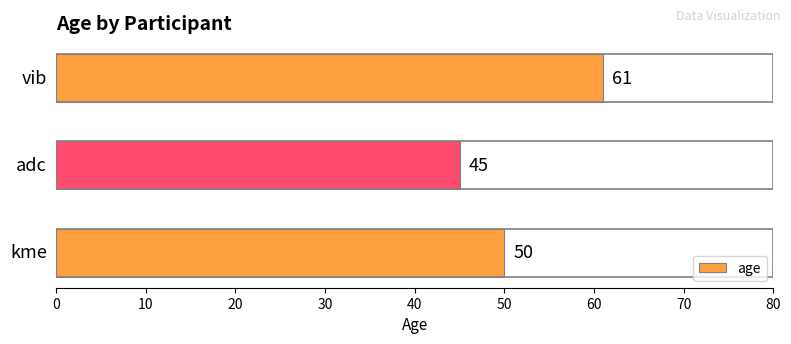

What is the minimum value shown in the chart?

45